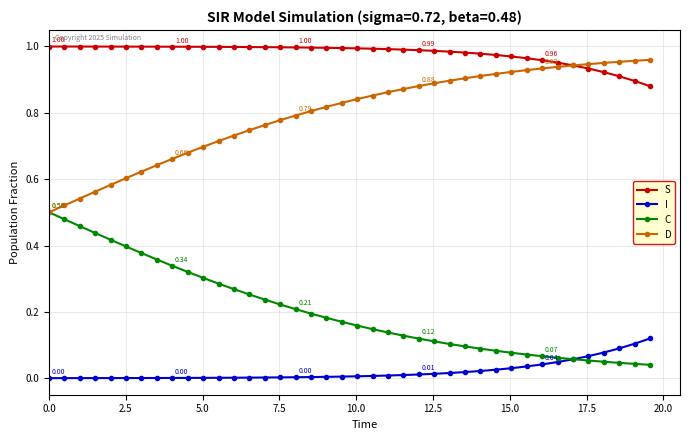

True or false: S and C intersect in this chart.

False